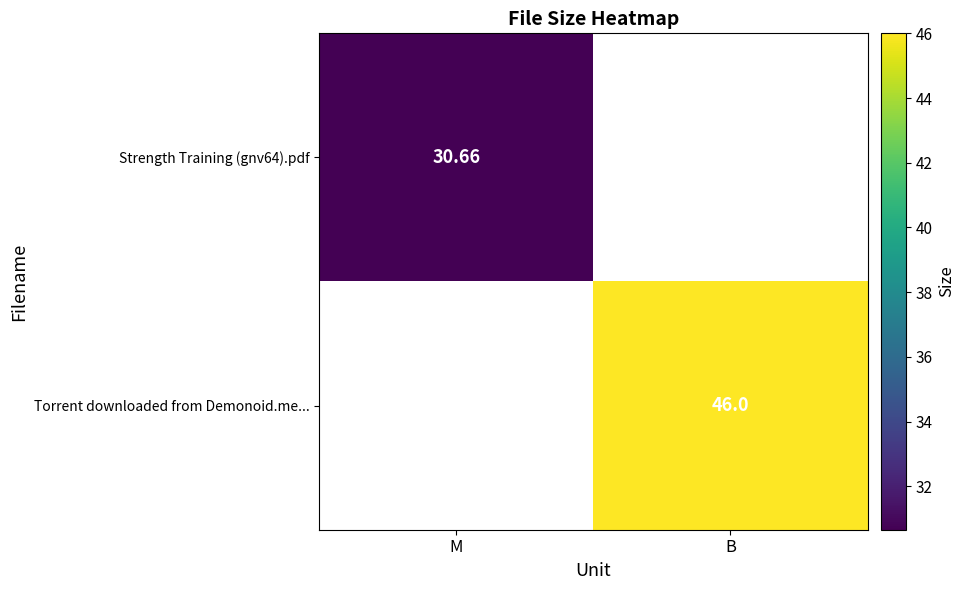

Is the value of Torrent downloaded from Demonoid.me... at B greater than the value of Strength Training (gnv64).pdf at M?

Yes